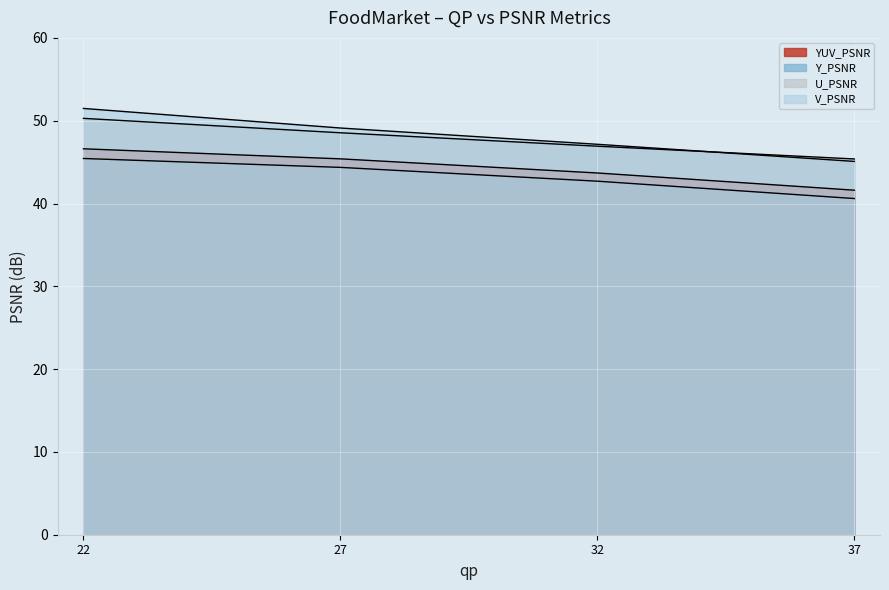

Which series has the largest total across all categories?

V_PSNR